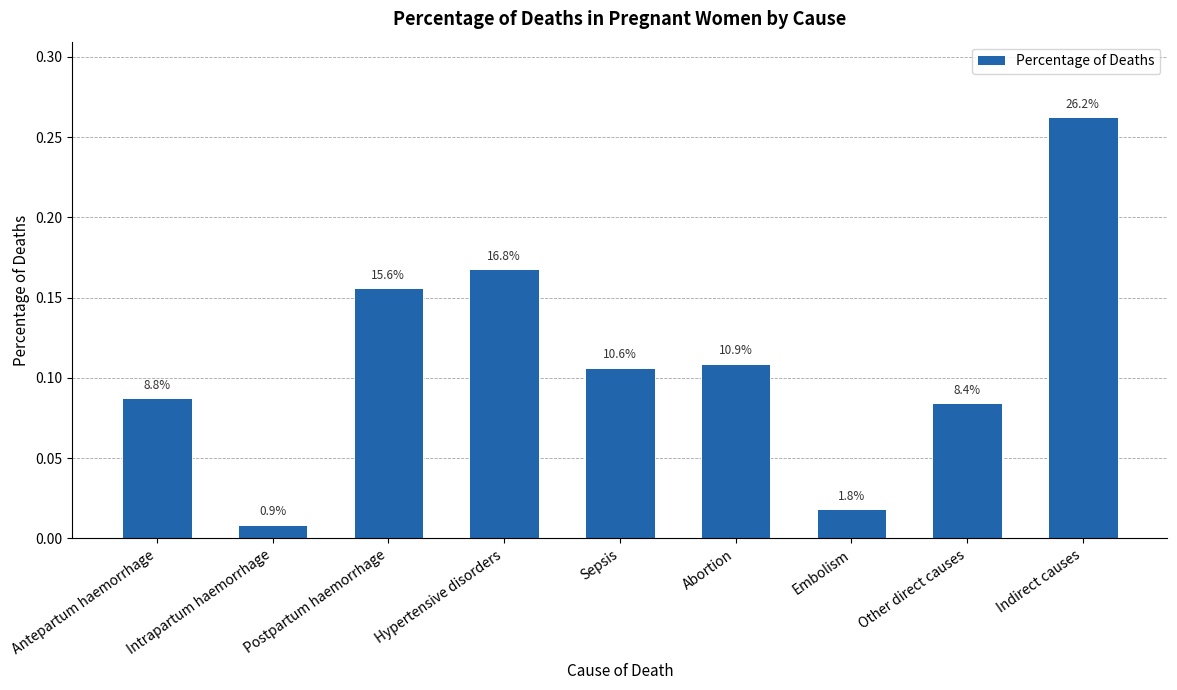

Rank the categories by value from highest to lowest.

Indirect causes, Hypertensive disorders, Postpartum haemorrhage, Abortion, Sepsis, Antepartum haemorrhage, Other direct causes, Embolism, Intrapartum haemorrhage